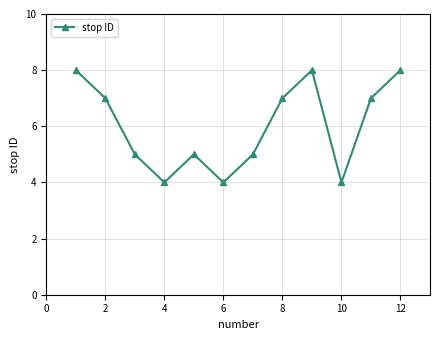

What is the maximum value shown in the chart?

8